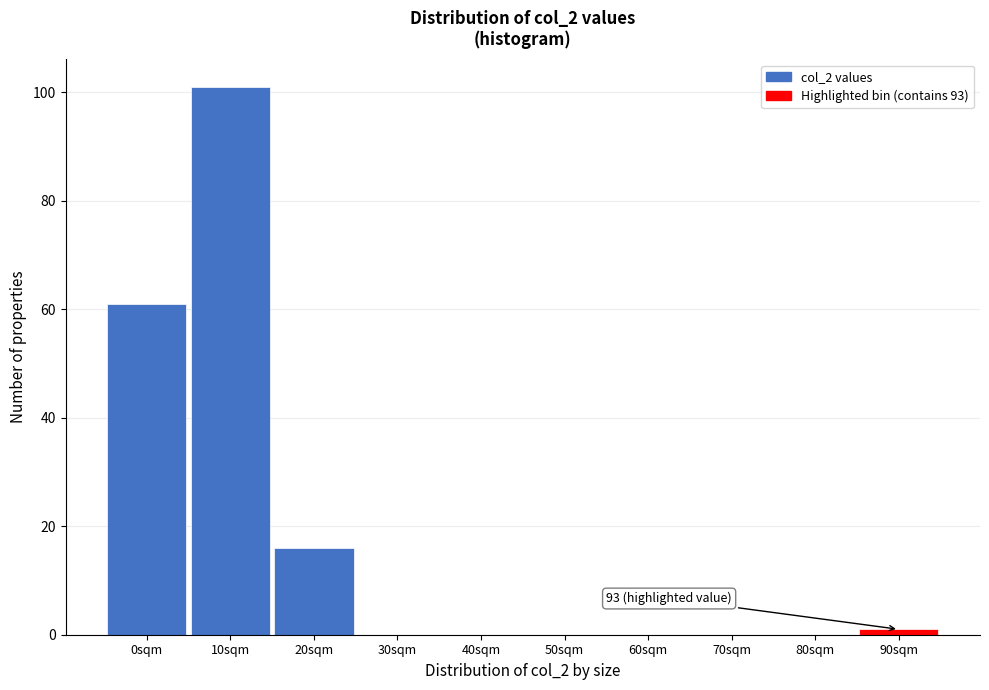

Reading left to right, what are all the values shown in this chart?

0sqm=61	10sqm=101	20sqm=16	30sqm=0	40sqm=0	50sqm=0	60sqm=0	70sqm=0	80sqm=0	90sqm=1